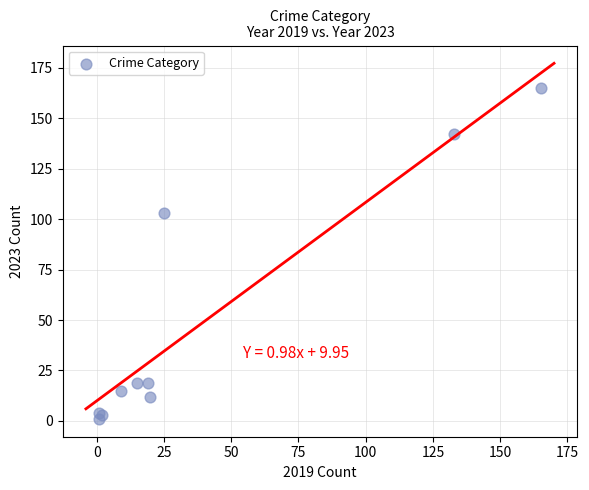

What Y value in the scatter plot is closest to 83?

103